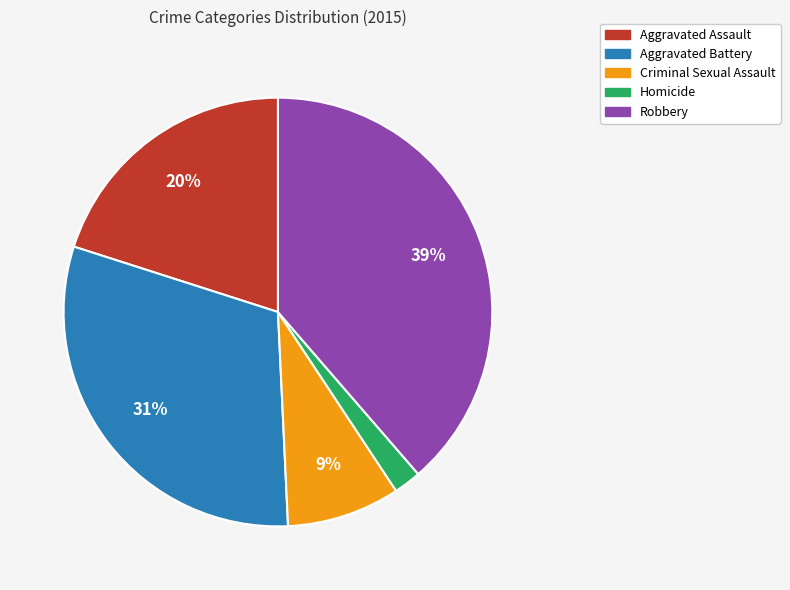

The Robbery slice represents 31% of the pie. True or false?

False